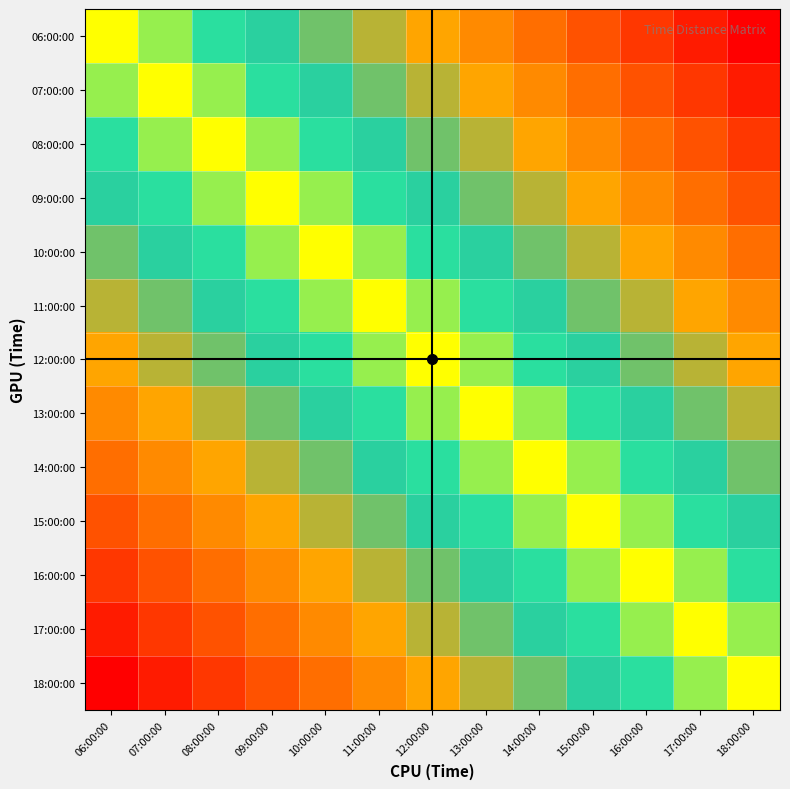

At how many categories does at least one series exceed 4?

13